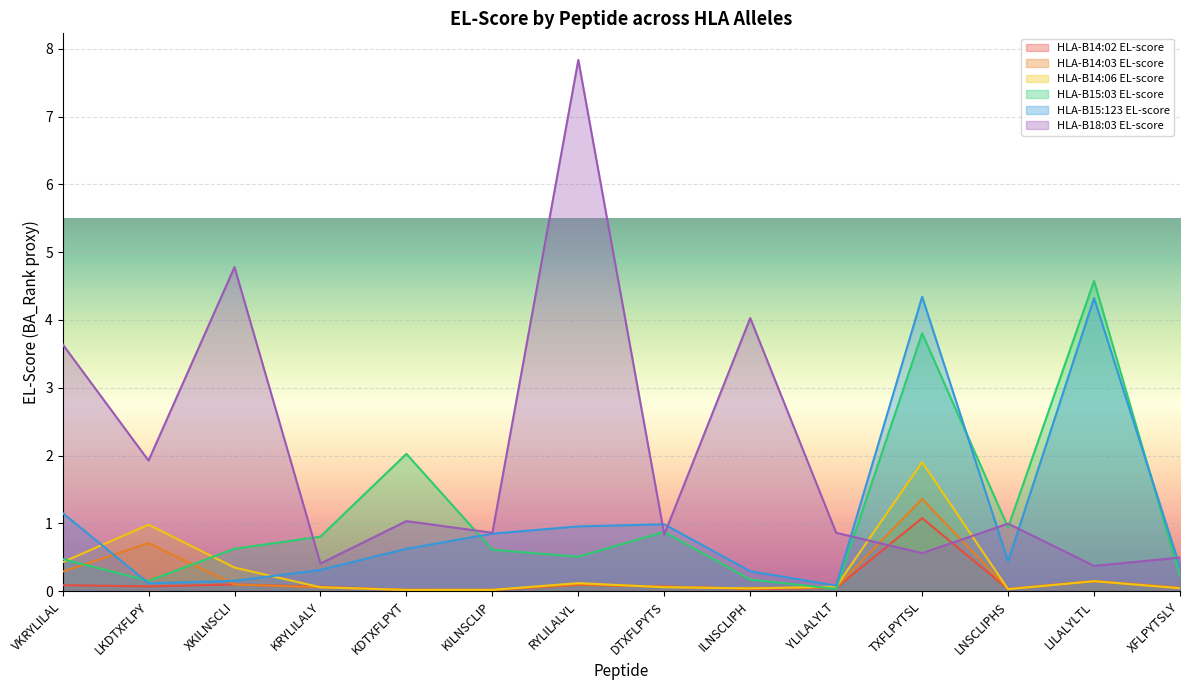

What are all the series names shown in the legend?

HLA-B14:02 EL-score, HLA-B14:03 EL-score, HLA-B14:06 EL-score, HLA-B15:03 EL-score, HLA-B15:123 EL-score, HLA-B18:03 EL-score